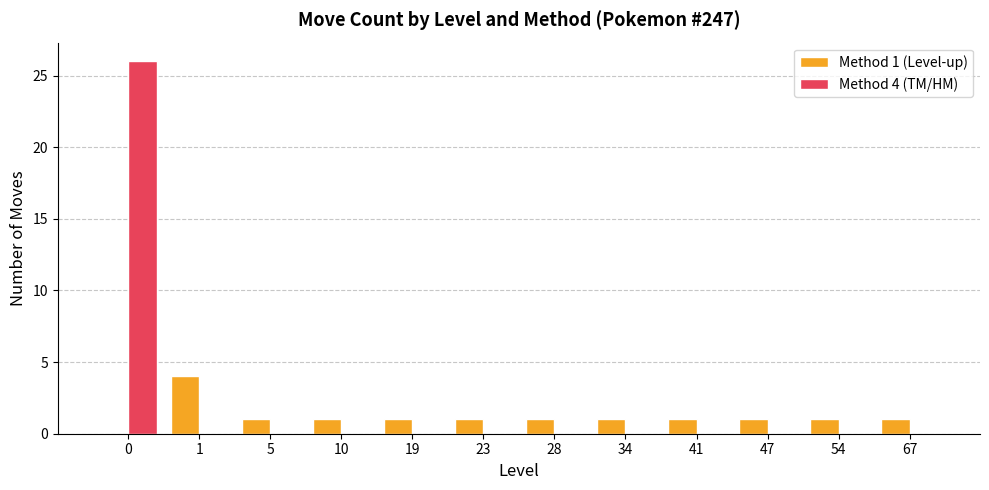

Reading right to left, what are all the values shown in this chart?

Method 1 (Level-up): 67=1	54=1	47=1	41=1	34=1	28=1	23=1	19=1	10=1	5=1	1=4	0=0
Method 4 (TM/HM): 67=0	54=0	47=0	41=0	34=0	28=0	23=0	19=0	10=0	5=0	1=0	0=26